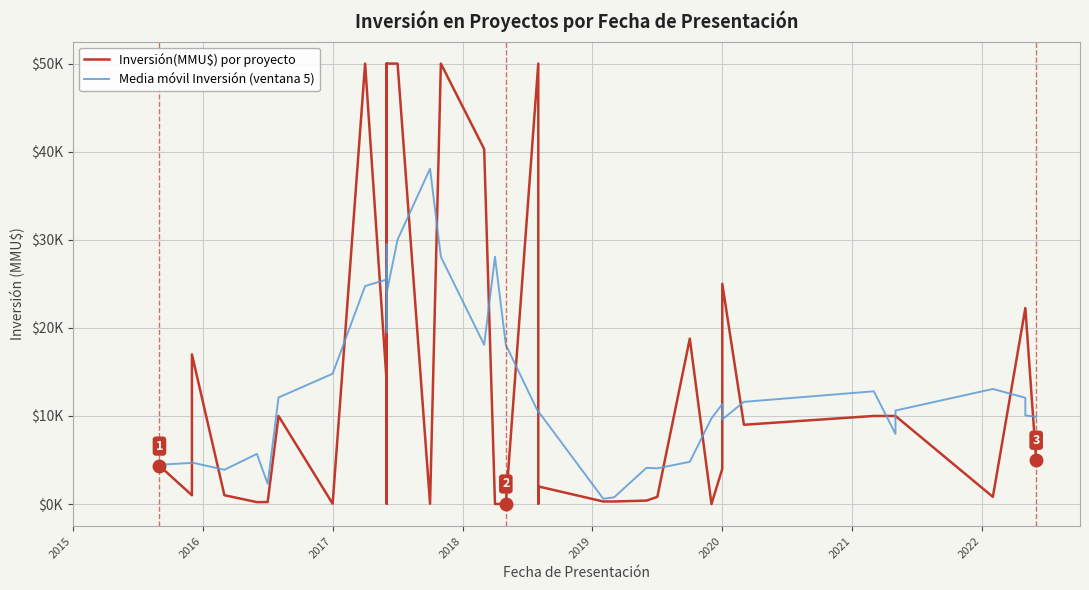

What is the value of the Inversión(MMU$) por proyecto point at the 4th from the left?

1000.0